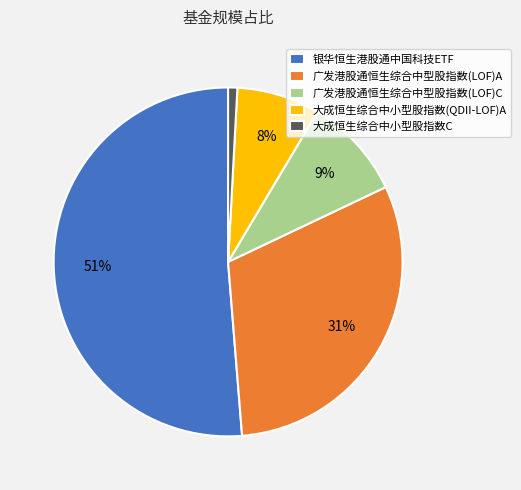

Does 银华恒生港股通中国科技ETF account for over 50% of the chart?

Yes